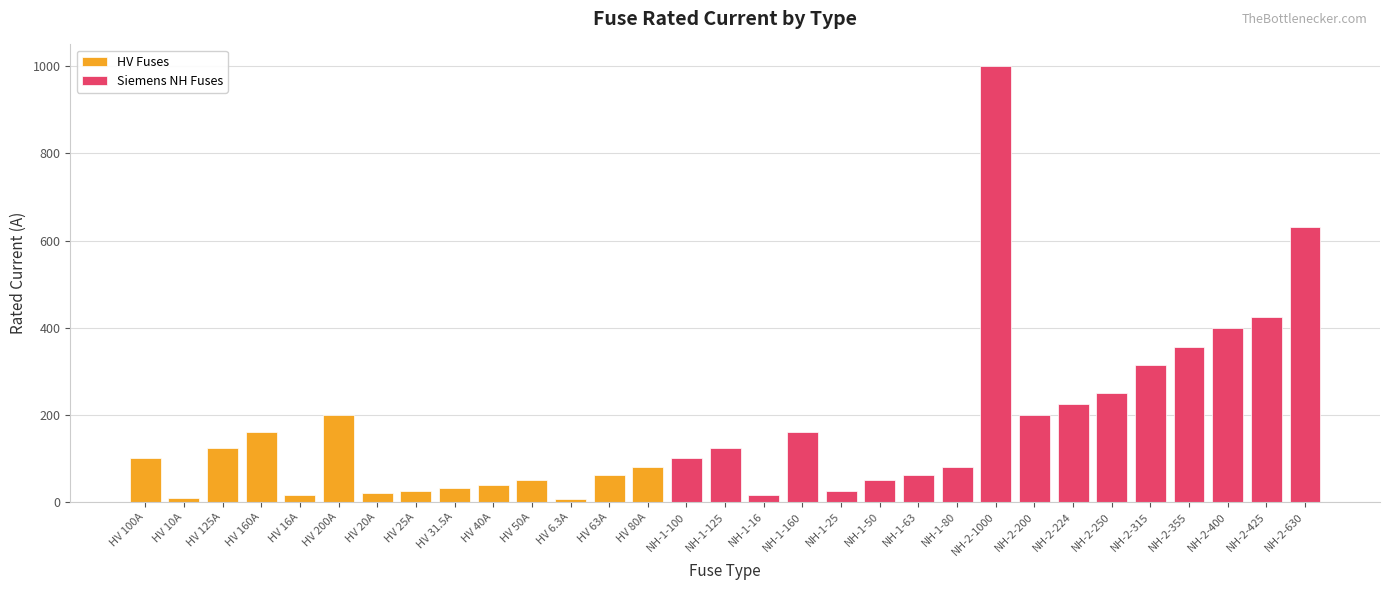

What is the value of the 28th bar from the left?

355.0